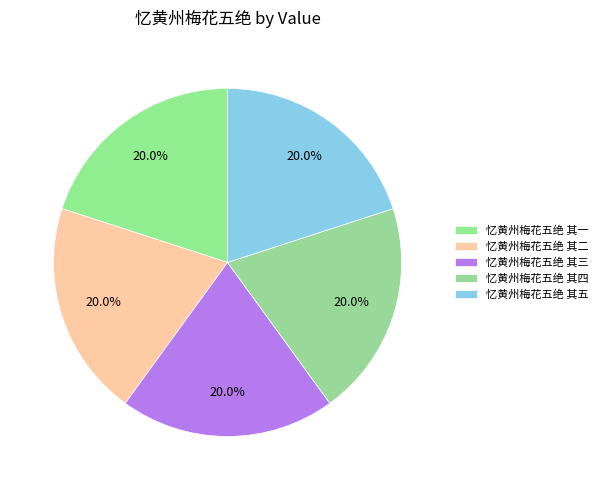

Is there a majority slice in this chart?

No